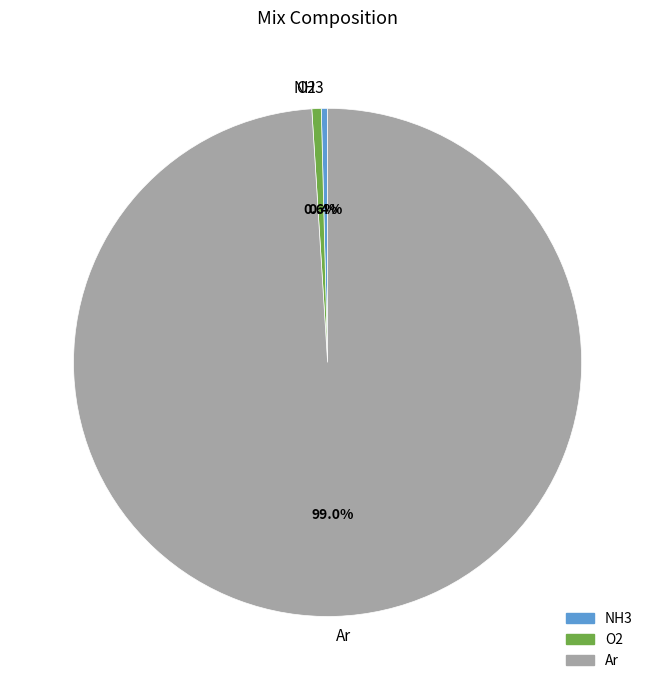

To the nearest percent, what portion does O2 represent?

1%